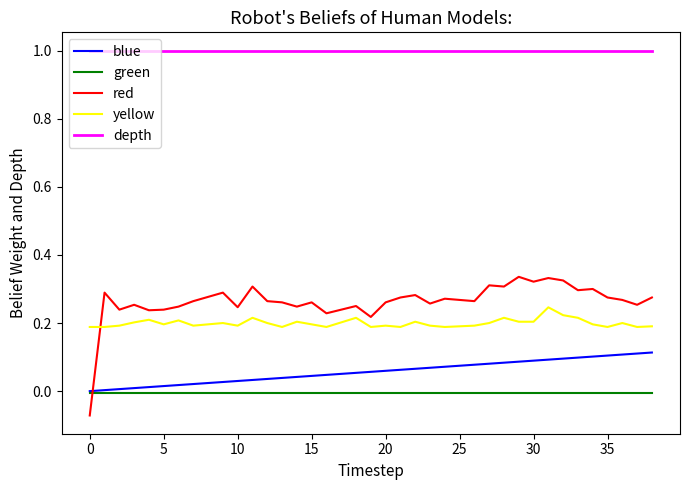

Rank the series by their maximum value, from highest to lowest.

depth, red, yellow, blue, green